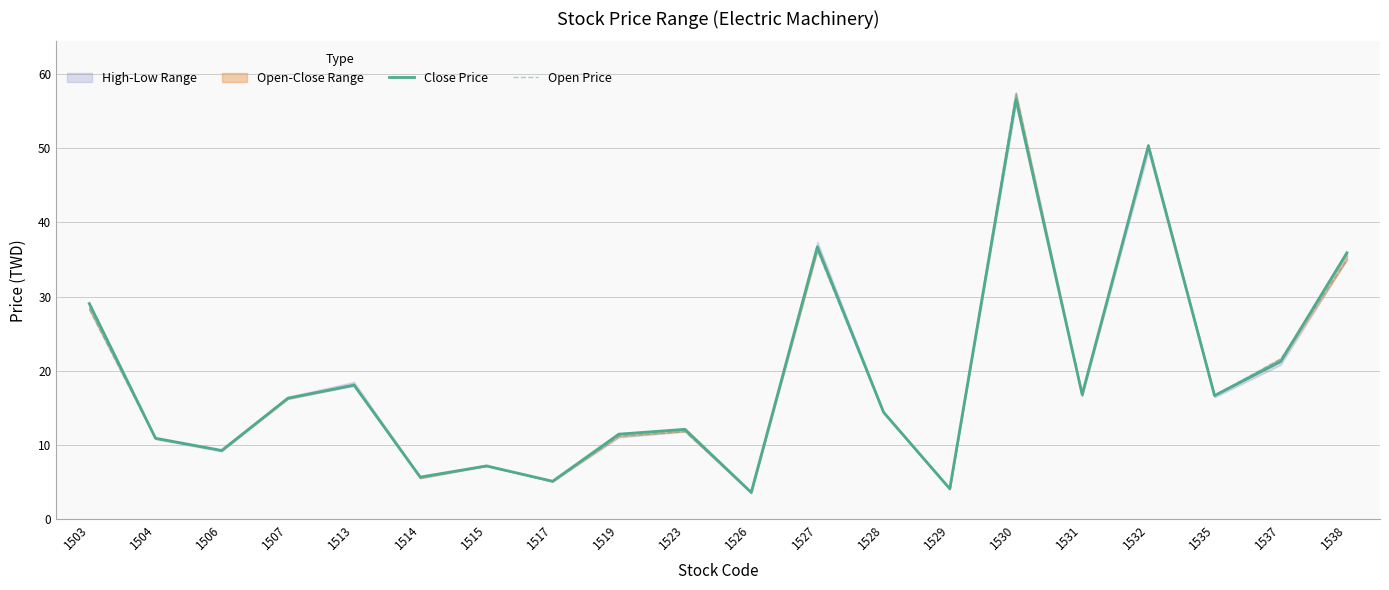

At which label is Open Price closest to 30?

1503